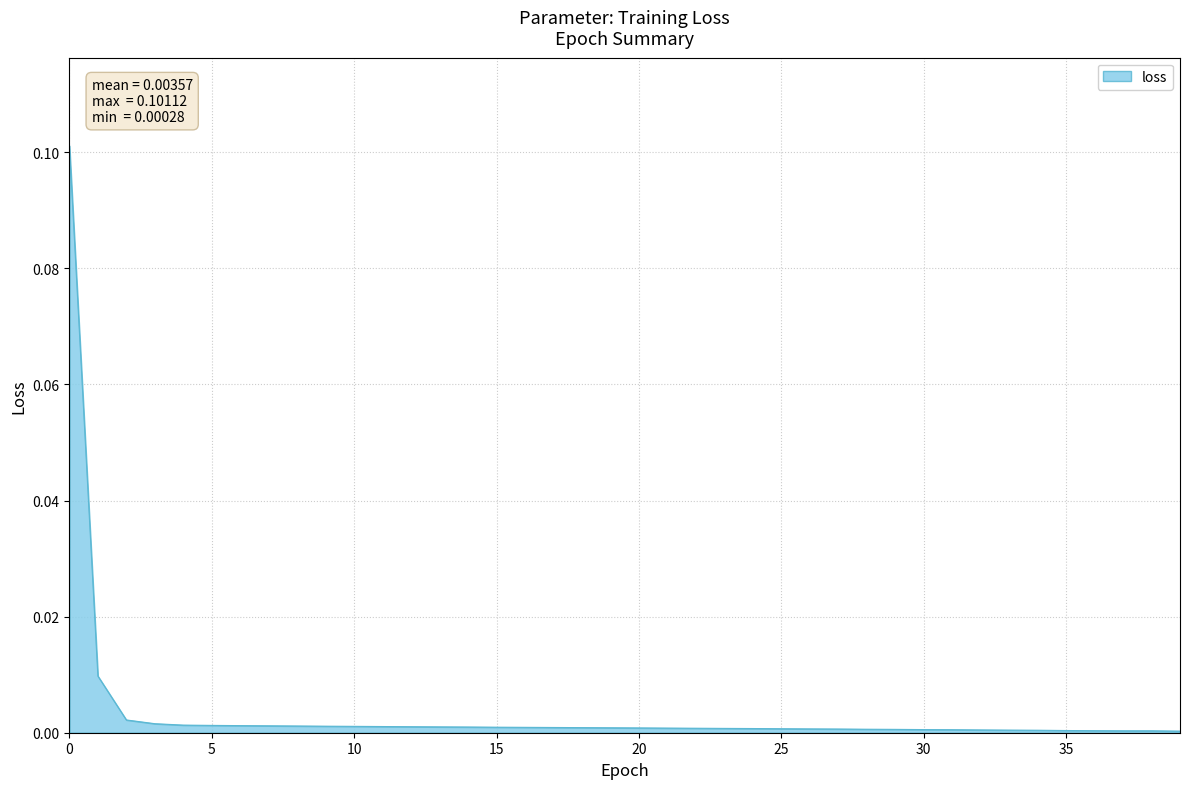

Rank the categories by value from lowest to highest.

39, 37, 38, 36, 35, 34, 33, 32, 31, 30, 29, 28, 27, 26, 25, 24, 23, 22, 21, 20, 19, 18, 17, 16, 15, 14, 13, 12, 11, 10, 9, 8, 7, 6, 5, 4, 3, 2, 1, 0